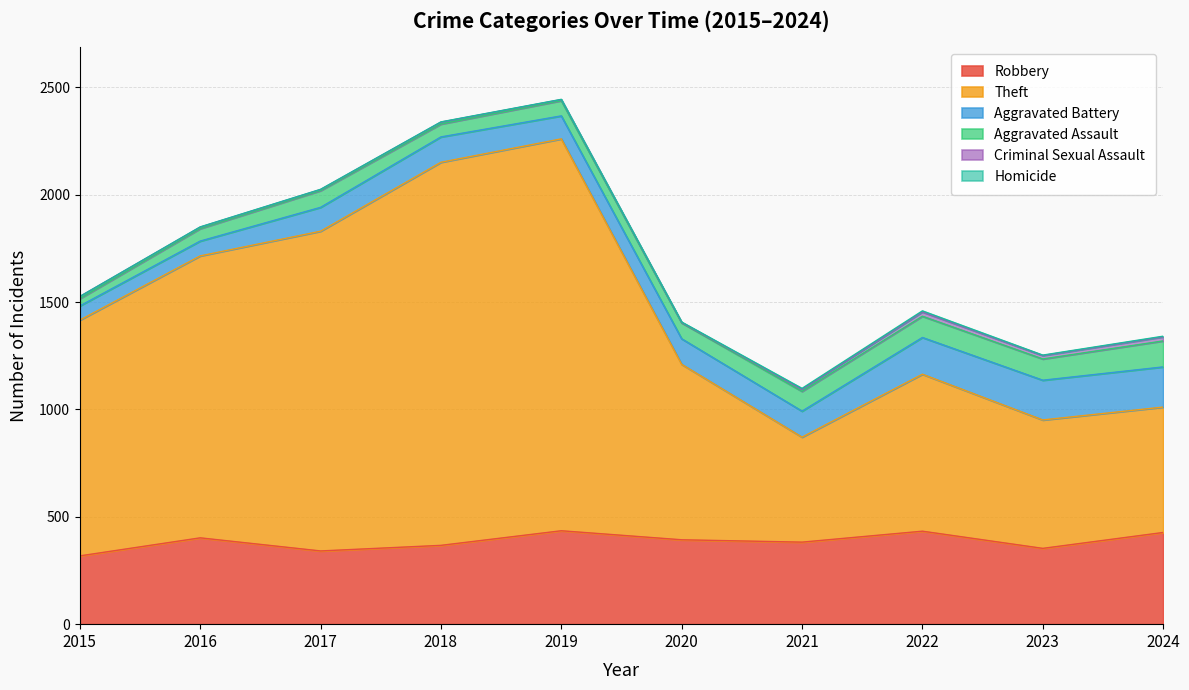

Count the number of data series in this chart.

6